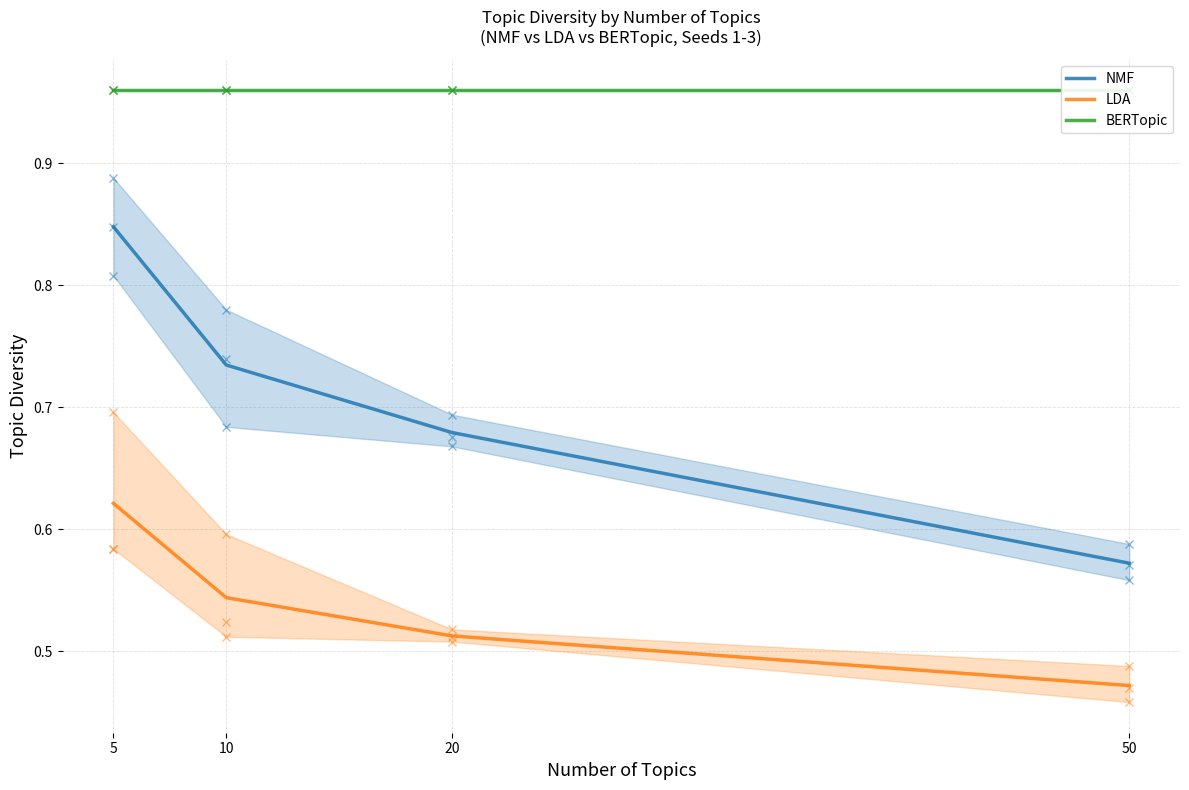

Rank the categories by NMF value from lowest to highest.

50, 20, 10, 5